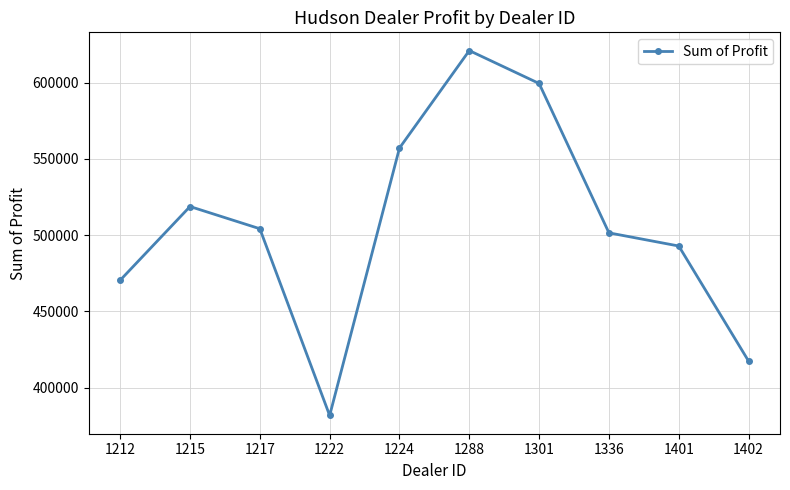

Which category has the highest value across all series?

1288